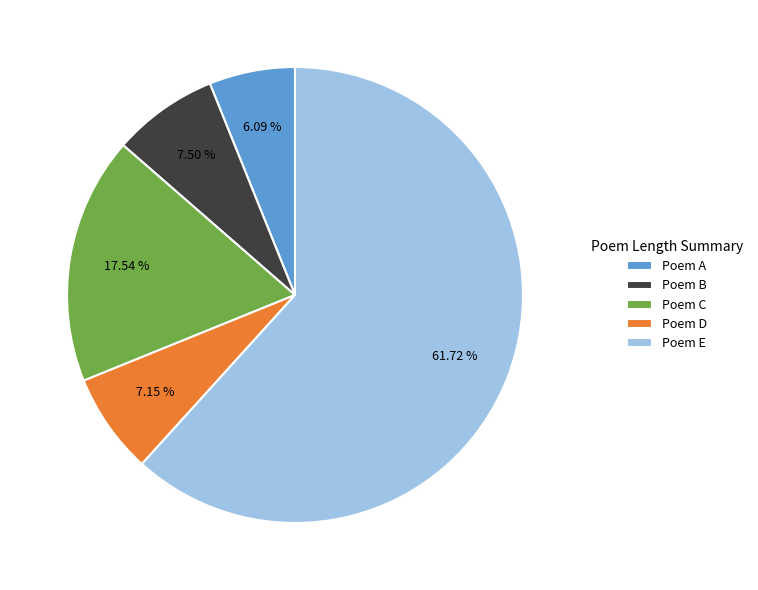

Which slice is the smallest?

Poem A